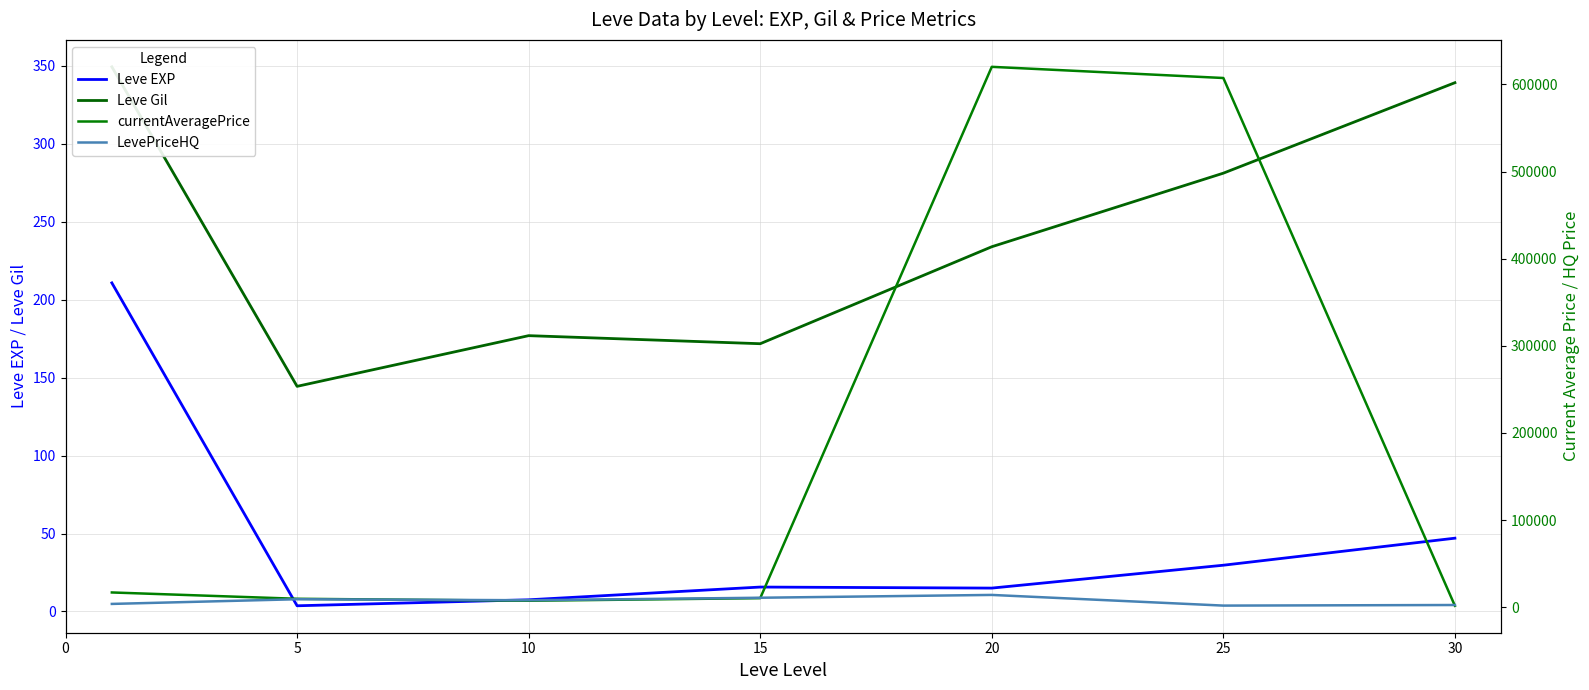

Is it true that Leve EXP equals 29.7 at 25?

True